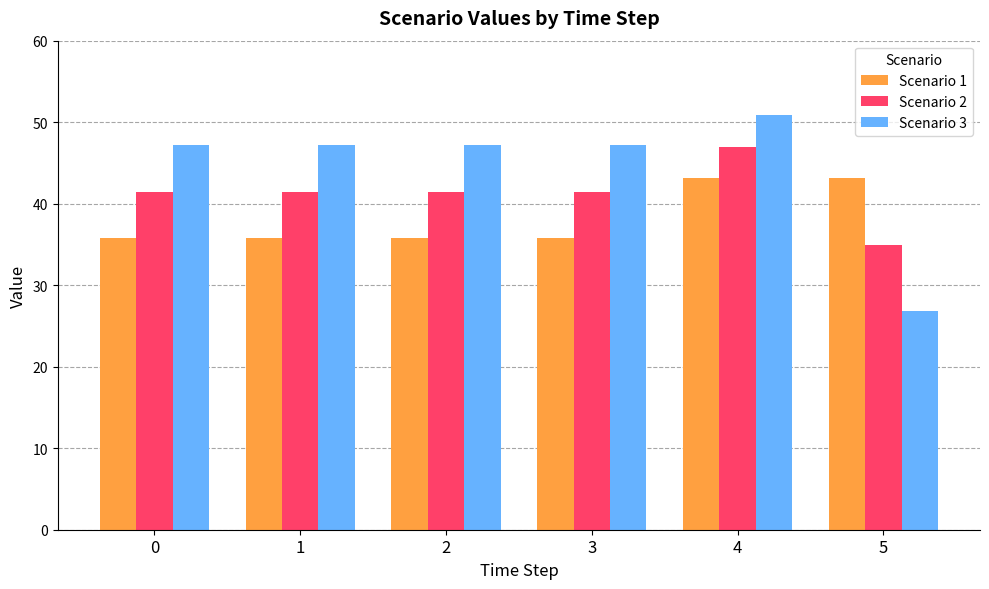

List the series in order of their overall mean, highest first.

Scenario 3, Scenario 2, Scenario 1